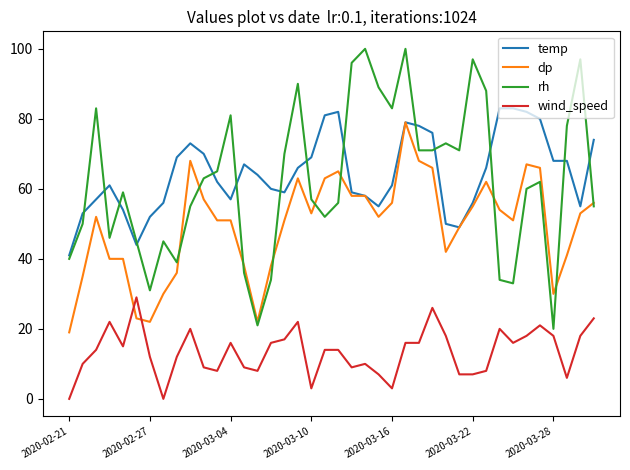

True or false: wind_speed and temp intersect in this chart.

False